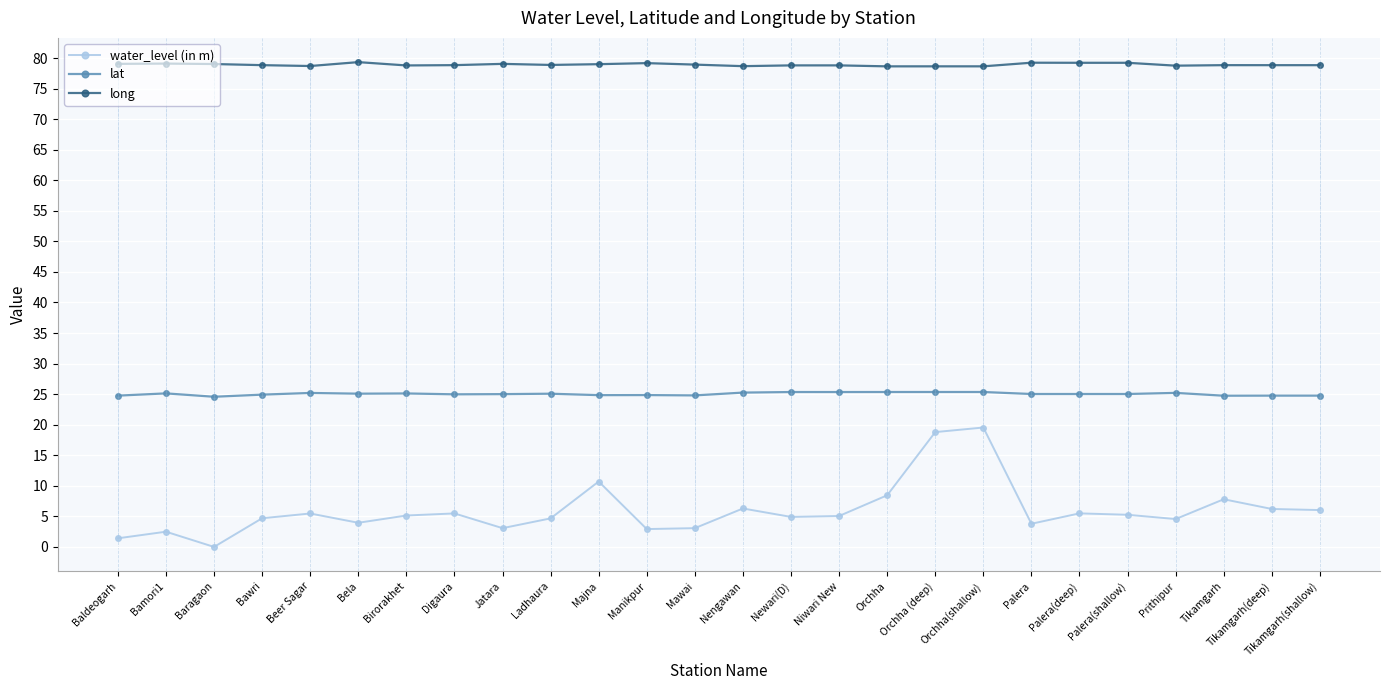

True or false: lat has more than 1 points higher than both neighbors.

True